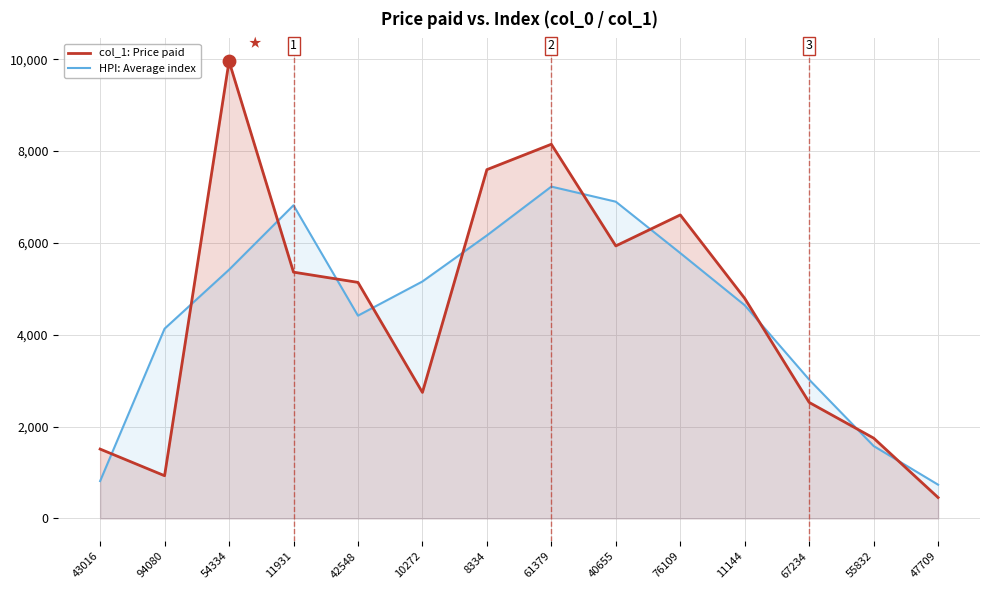

Which series reaches the maximum Y coordinate?

col_1: Price paid